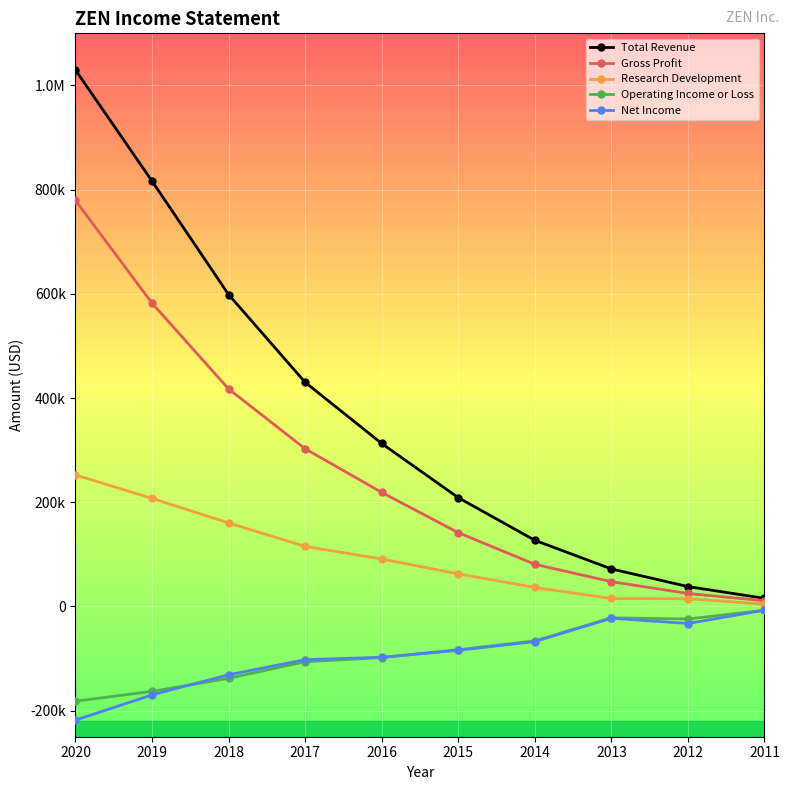

Reading left to right, list all the values displayed in this chart.

Total Revenue: 2020=1029600	2019=816400	2018=598700	2017=430200	2016=312800	2015=208800	2014=127000	2013=72000	2012=38200	2011=15600
Gross Profit: 2020=779300	2019=582100	2018=417500	2017=302700	2016=218900	2015=141600	2014=81000	2013=47500	2012=25000	2011=10900
Research Development: 2020=252400	2019=207500	2018=160300	2017=115300	2016=91100	2015=62600	2014=36400	2013=15300	2012=14800	2011=4500
Operating Income or Loss: 2020=-181800	2019=-163000	2018=-137900	2017=-106100	2016=-98100	2015=-83000	2014=-66100	2013=-21800	2012=-24100	2011=-7100
Net Income: 2020=-218200	2019=-169700	2018=-131100	2017=-102100	2016=-97600	2015=-84100	2014=-67400	2013=-22600	2012=-32700	2011=-7200